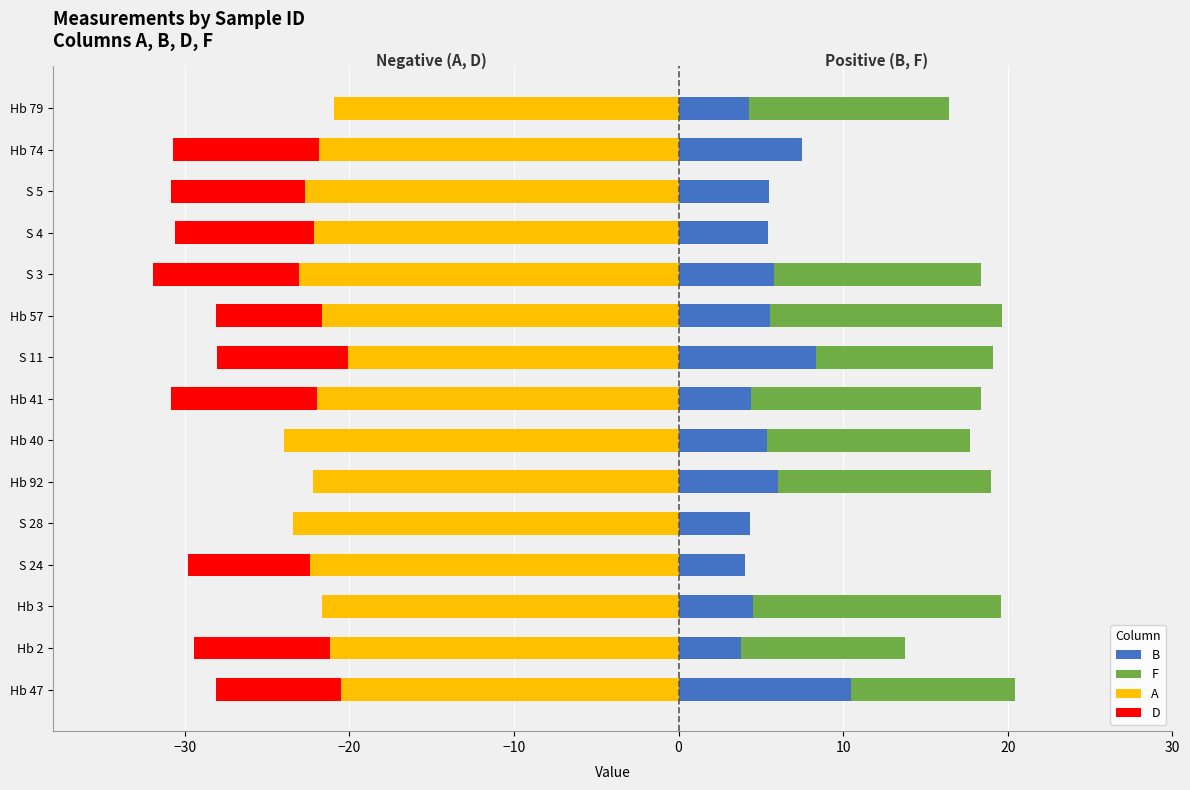

How many groups of bars are there?

15